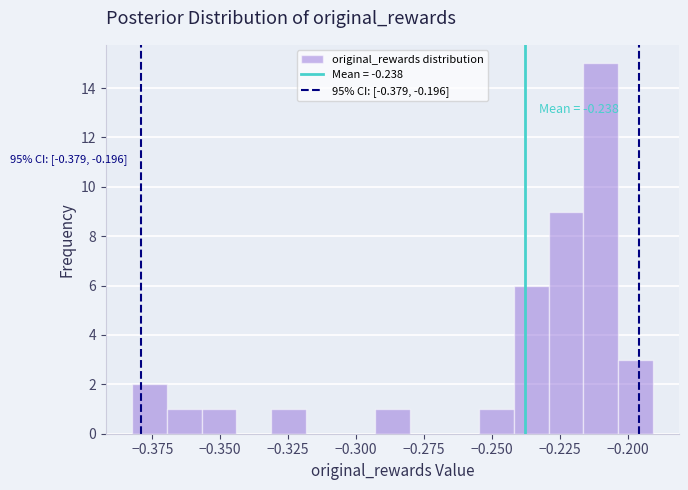

Read against the x-axis, roughly where is the centre of the tallest bar?

-0.210